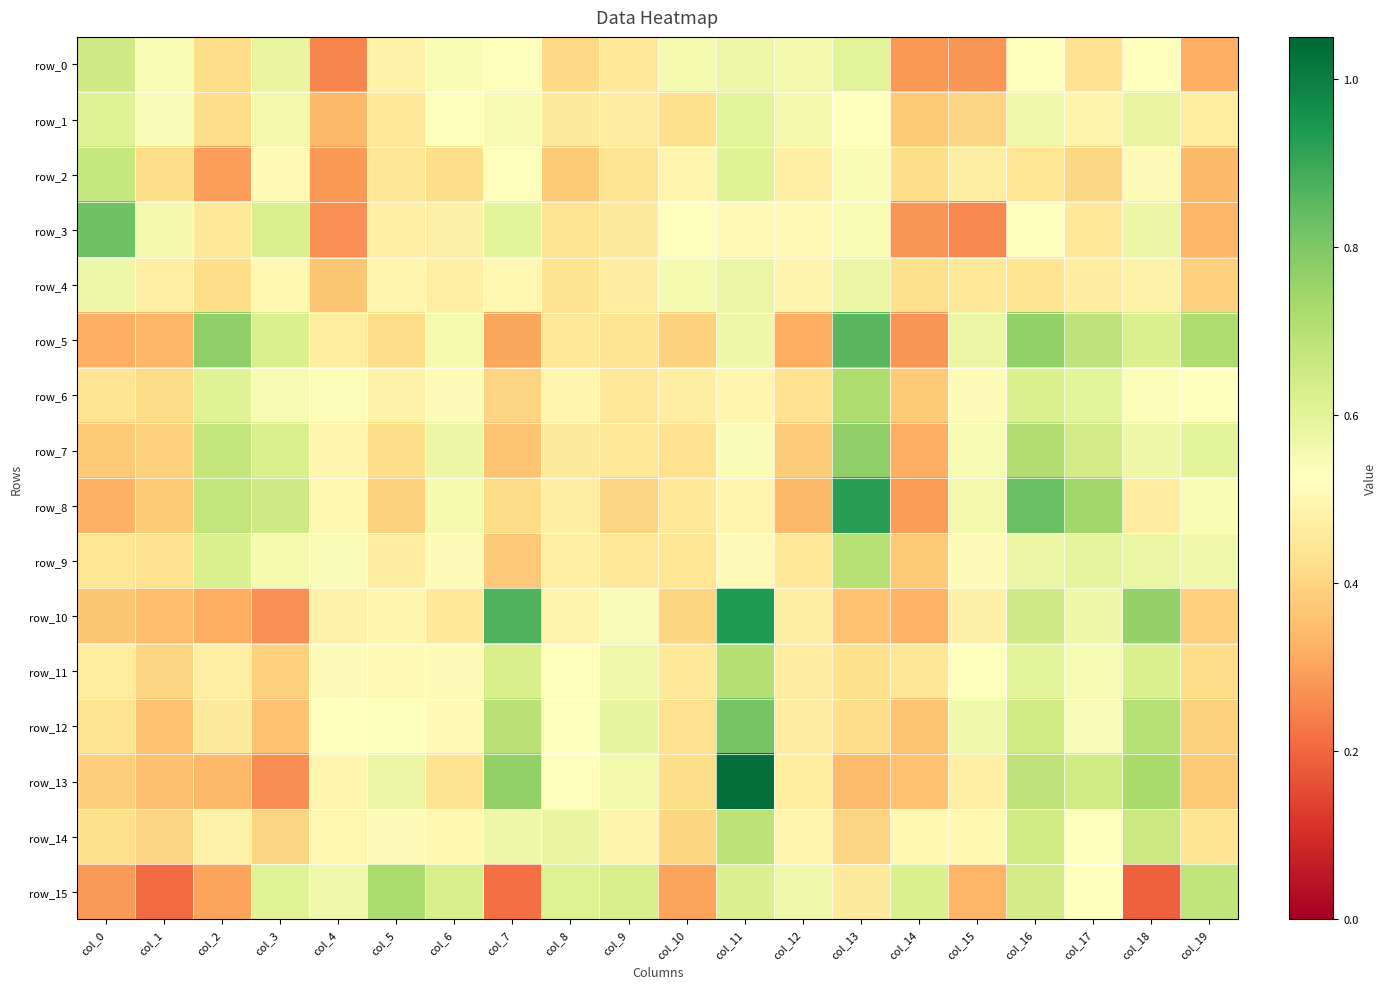

How many distinct data groups are displayed?

16